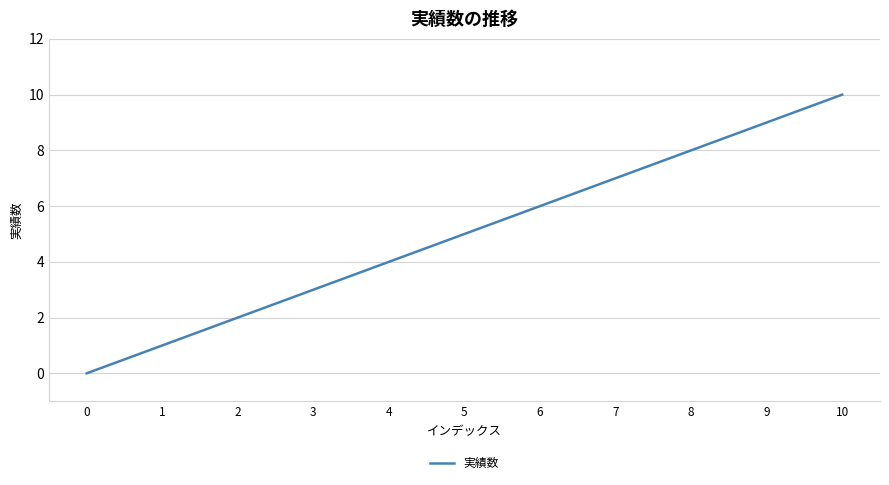

Reading left to right, transcribe all the data shown in this chart.

0	1	2	3	4	5	6	7	8	9	10